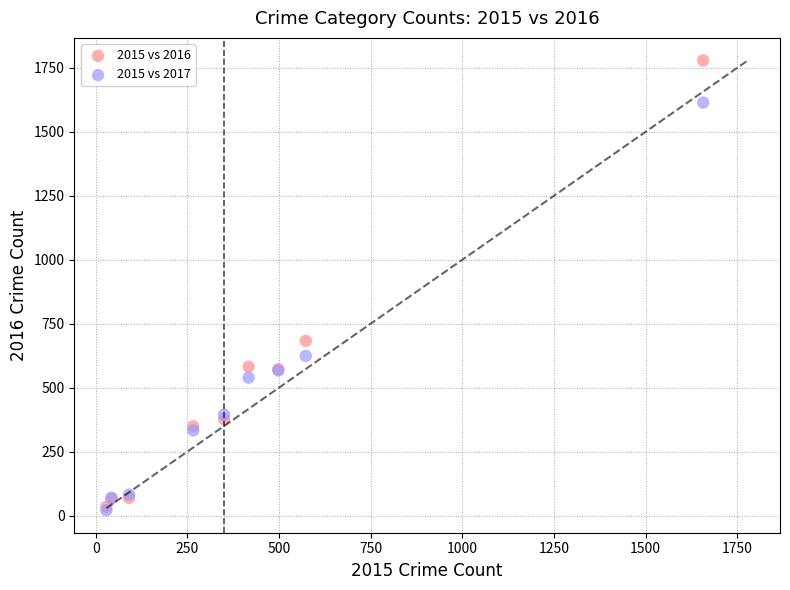

What are all the series names shown in the legend?

2015 vs 2016, 2015 vs 2017